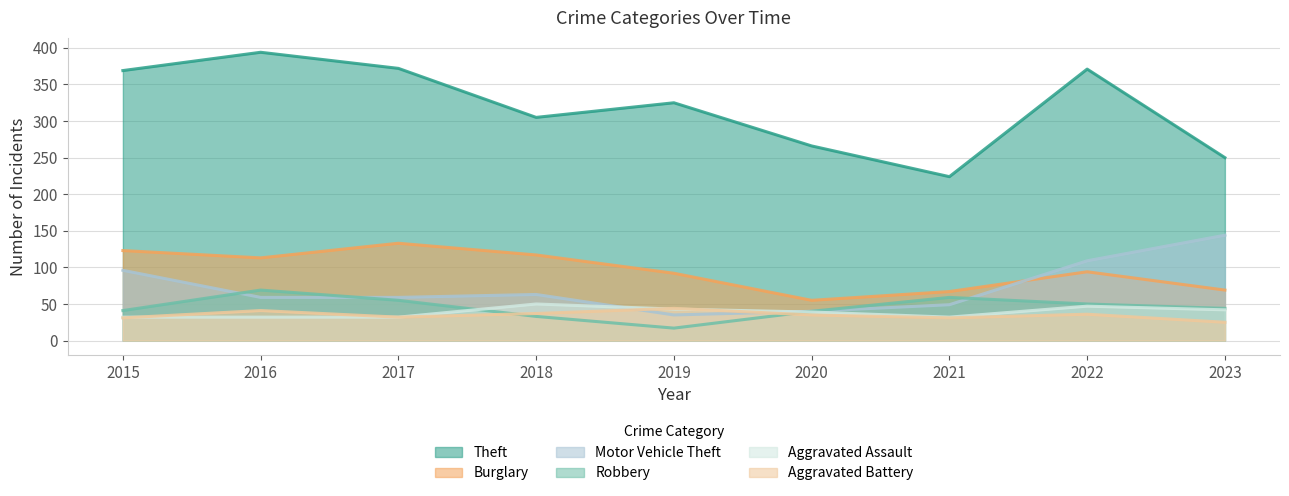

After their last crossing, which series has the higher values: Aggravated Battery or Motor Vehicle Theft?

Motor Vehicle Theft